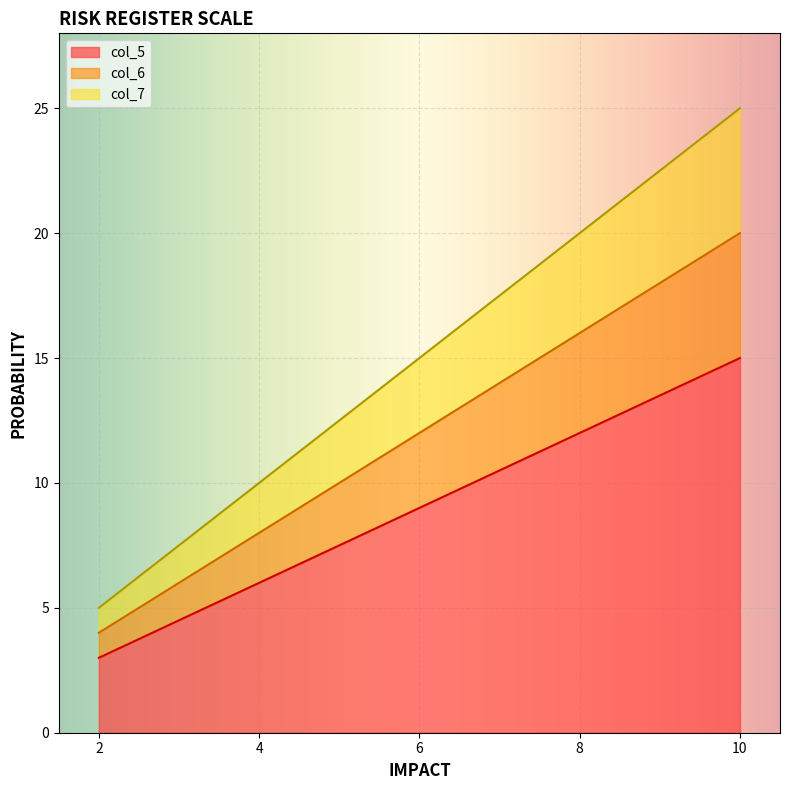

What is the minimum value for col_6?

4